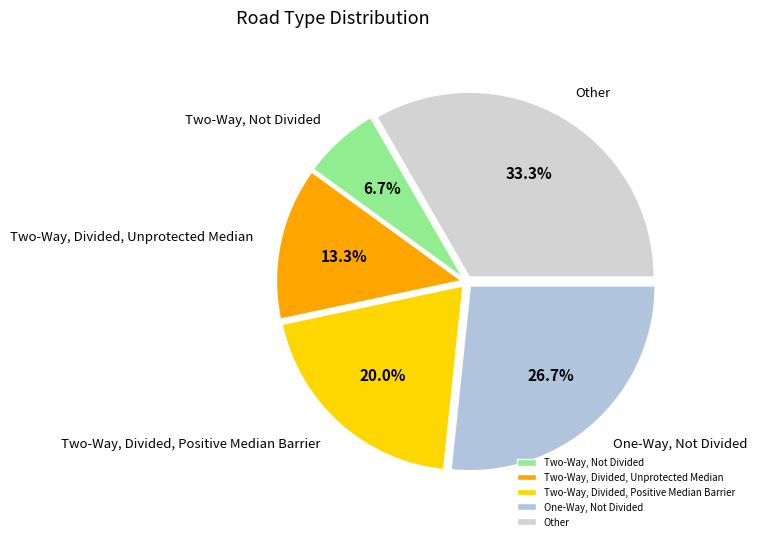

Which category has the smallest portion of the pie?

Two-Way, Not Divided